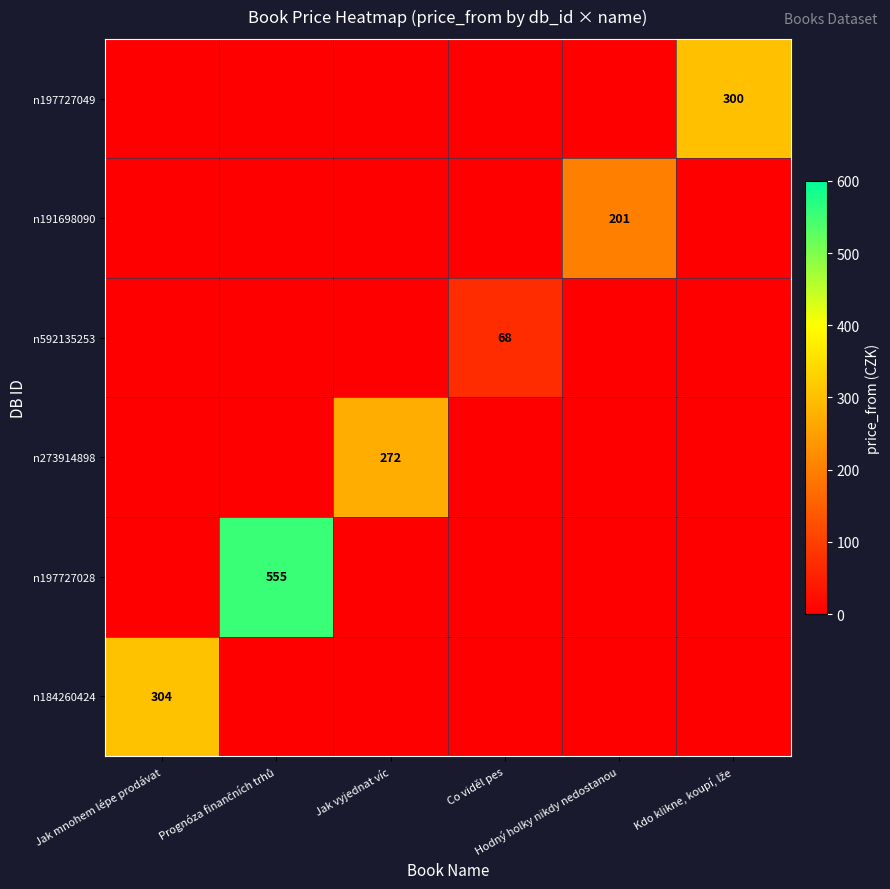

At which label is n184260424 closest to 152?

Jak mnohem lépe prodávat